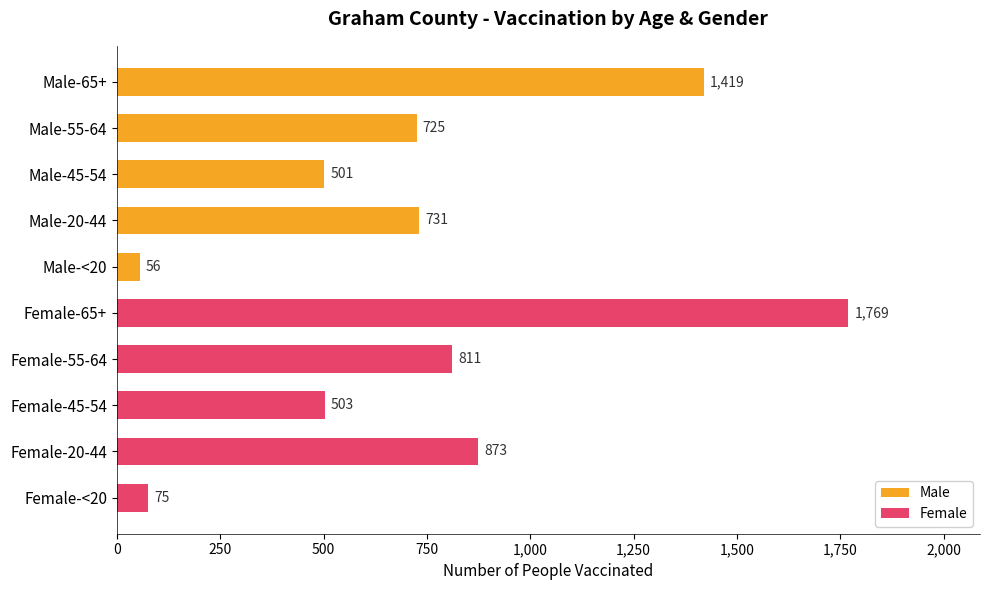

The value of Male at 1,000 is 94. True or false?

False